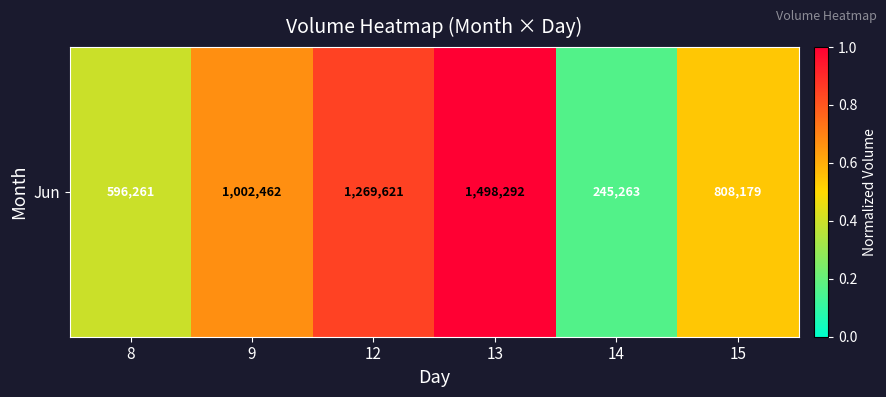

How many data points does each series have?

6